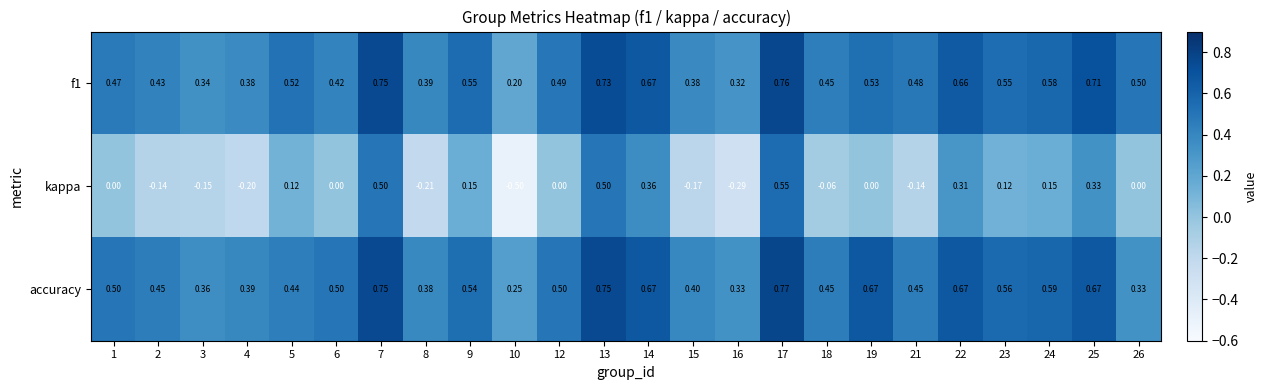

Which series changed the most between 16 and 24?

kappa